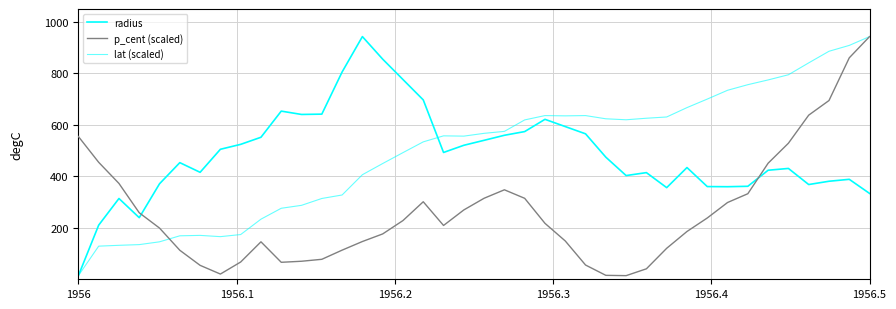

Is this an area chart (filled region under the line)?

No